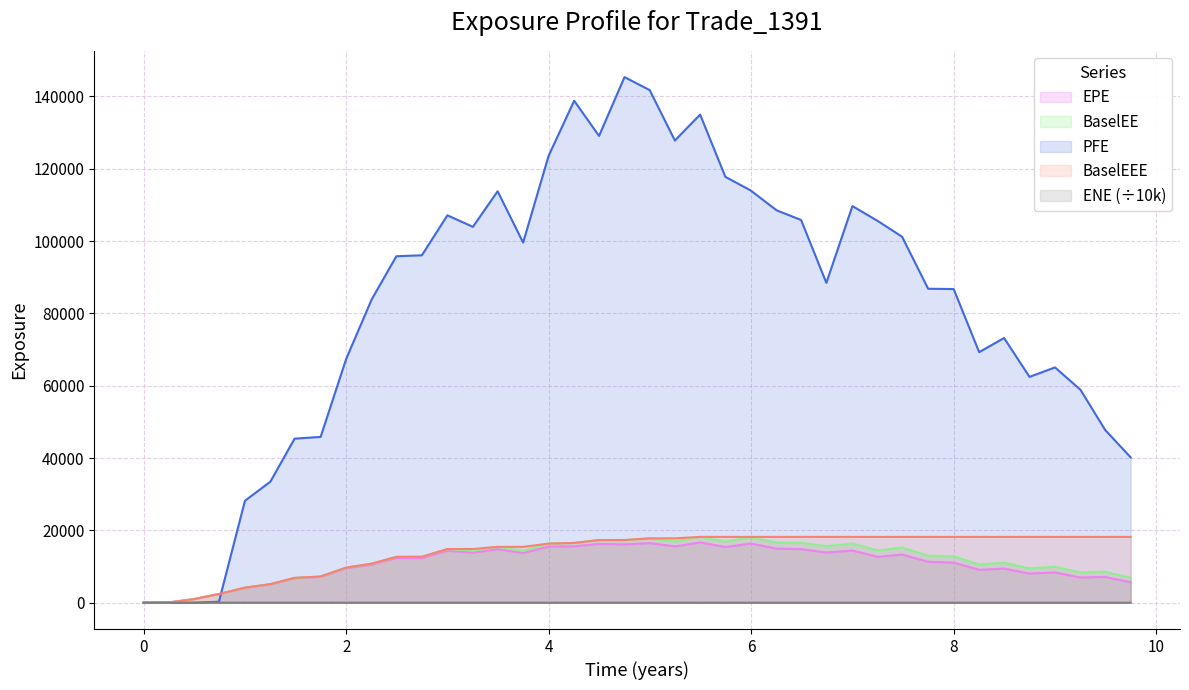

Which series has the largest range (max minus min)?

PFE